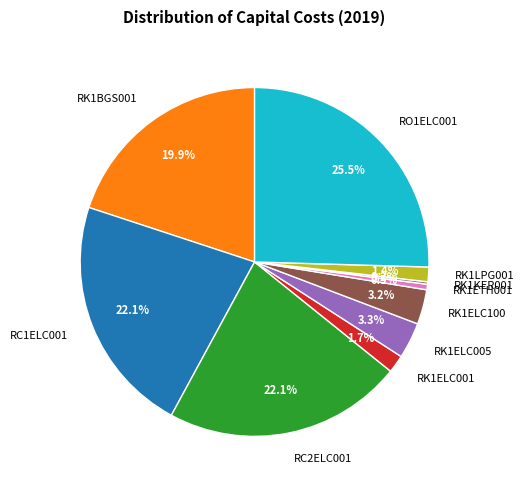

Is RK1ELC005 the majority of the pie?

No